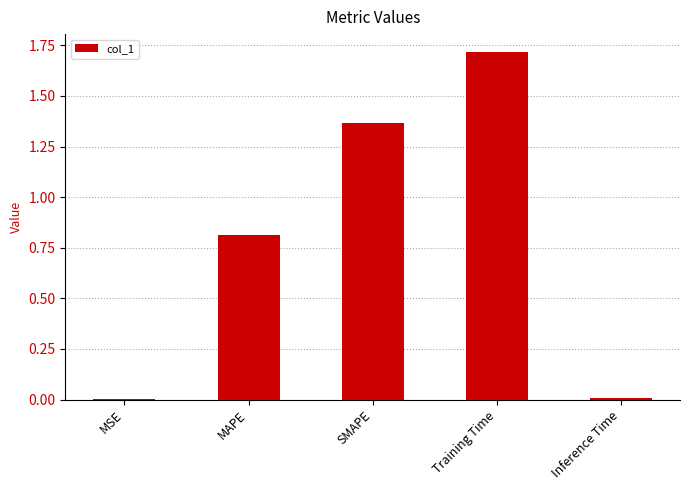

What is the sum of the values at SMAPE and Training Time?

3.1